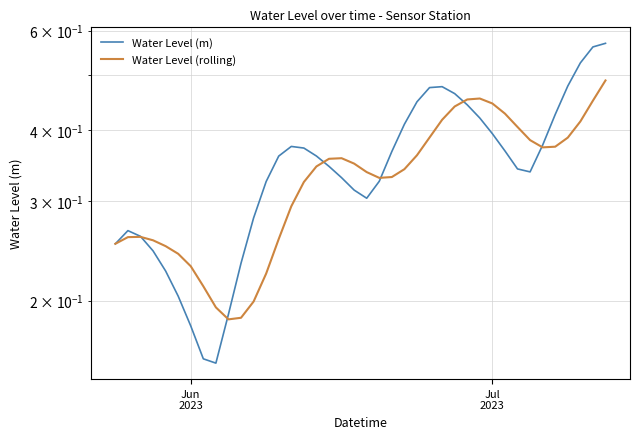

How many interior local valleys does the Water Level (m) series have?

3